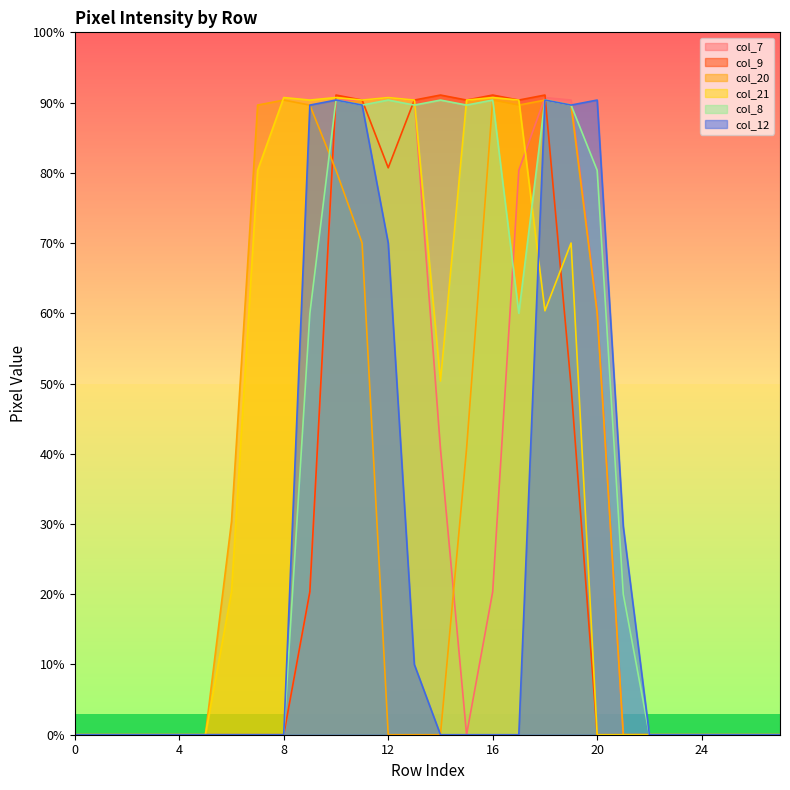

The value of col_8 at 25 is 134. True or false?

False